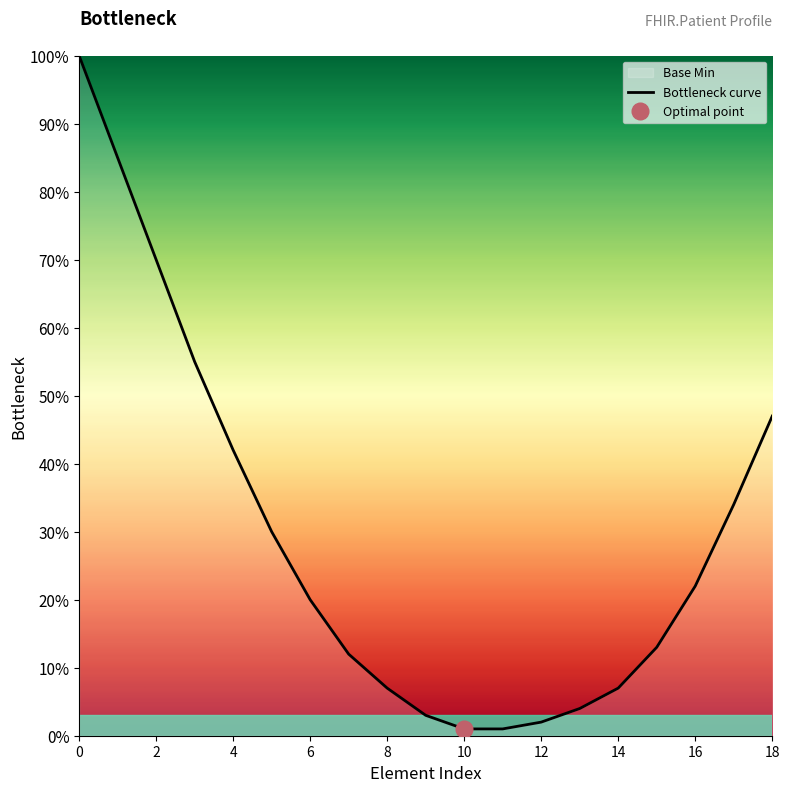

The chart shows a value of 0.1 at 14. True or false?

True